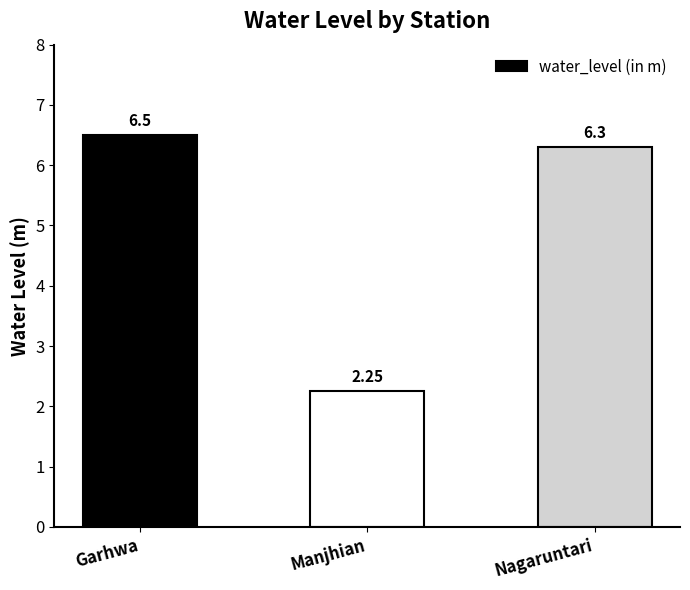

Are the bars grouped side by side (vs. stacked)?

No